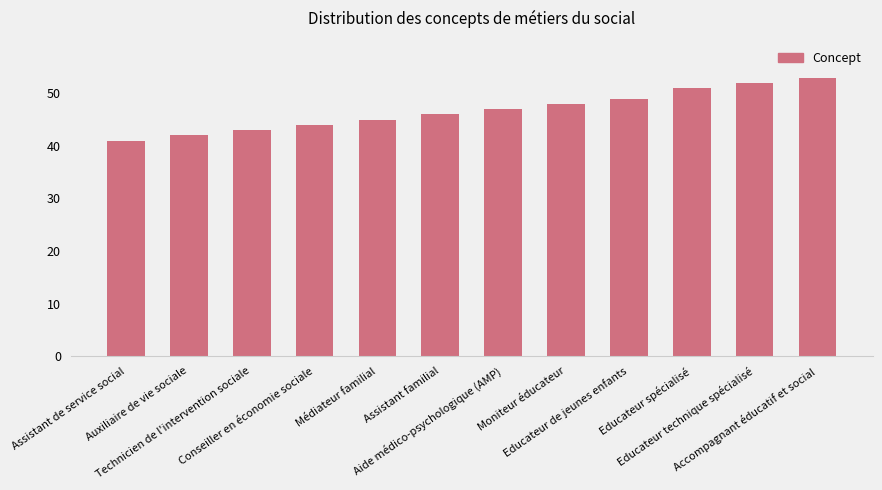

What is the smallest value displayed?

41